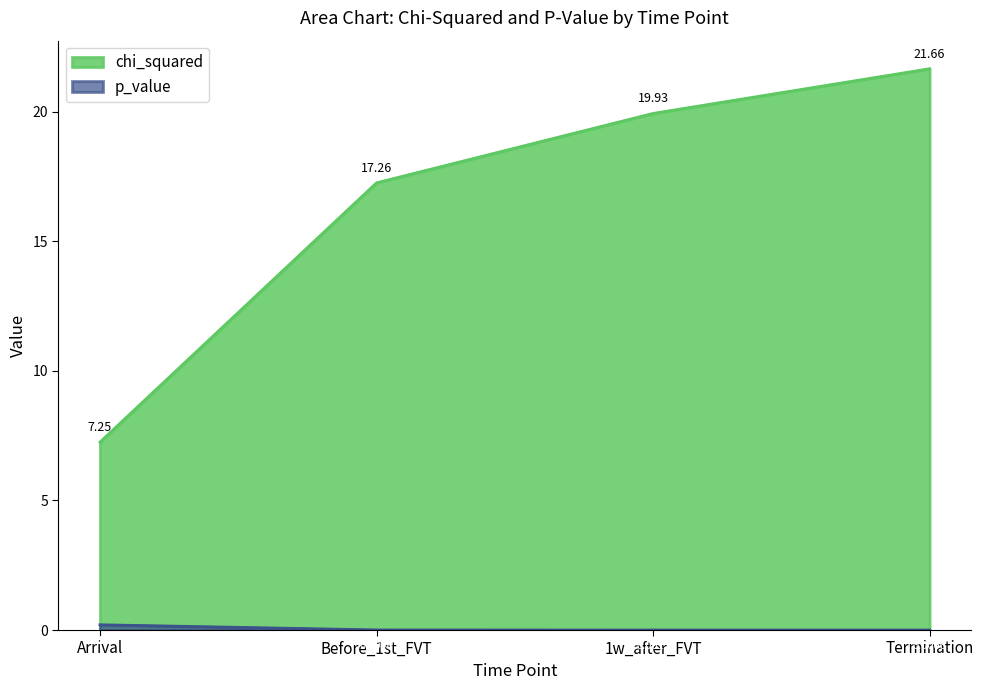

What is the label of the 3rd point from the left?

1w_after_FVT